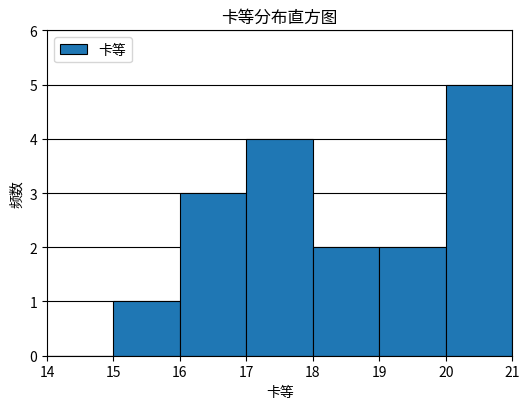

What is the height of the bar covering 18 to 19 on the x-axis? The values are not printed on the chart, so give them approximately, as read against the axis.

2